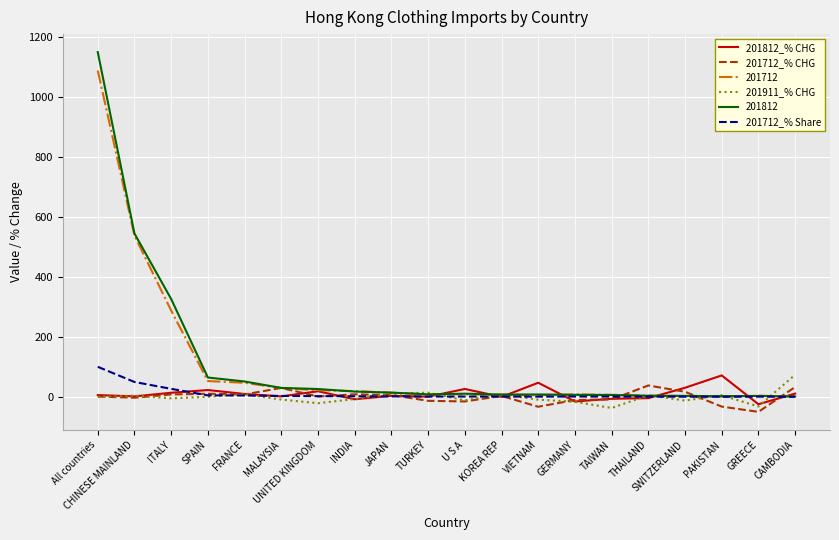

Which series has the largest range (max minus min)?

201812